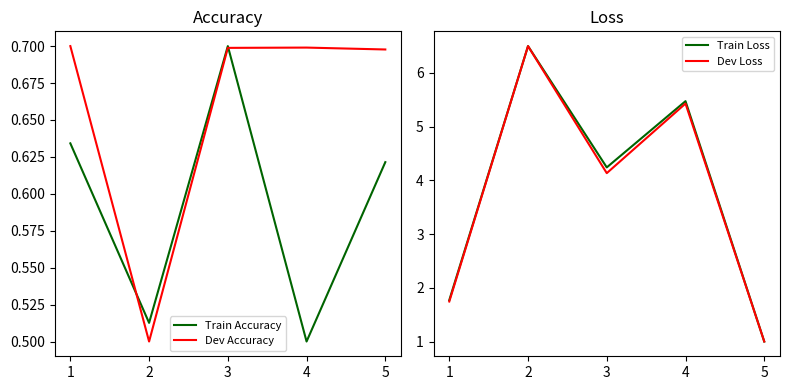

At how many categories does at least one series exceed 3?

3